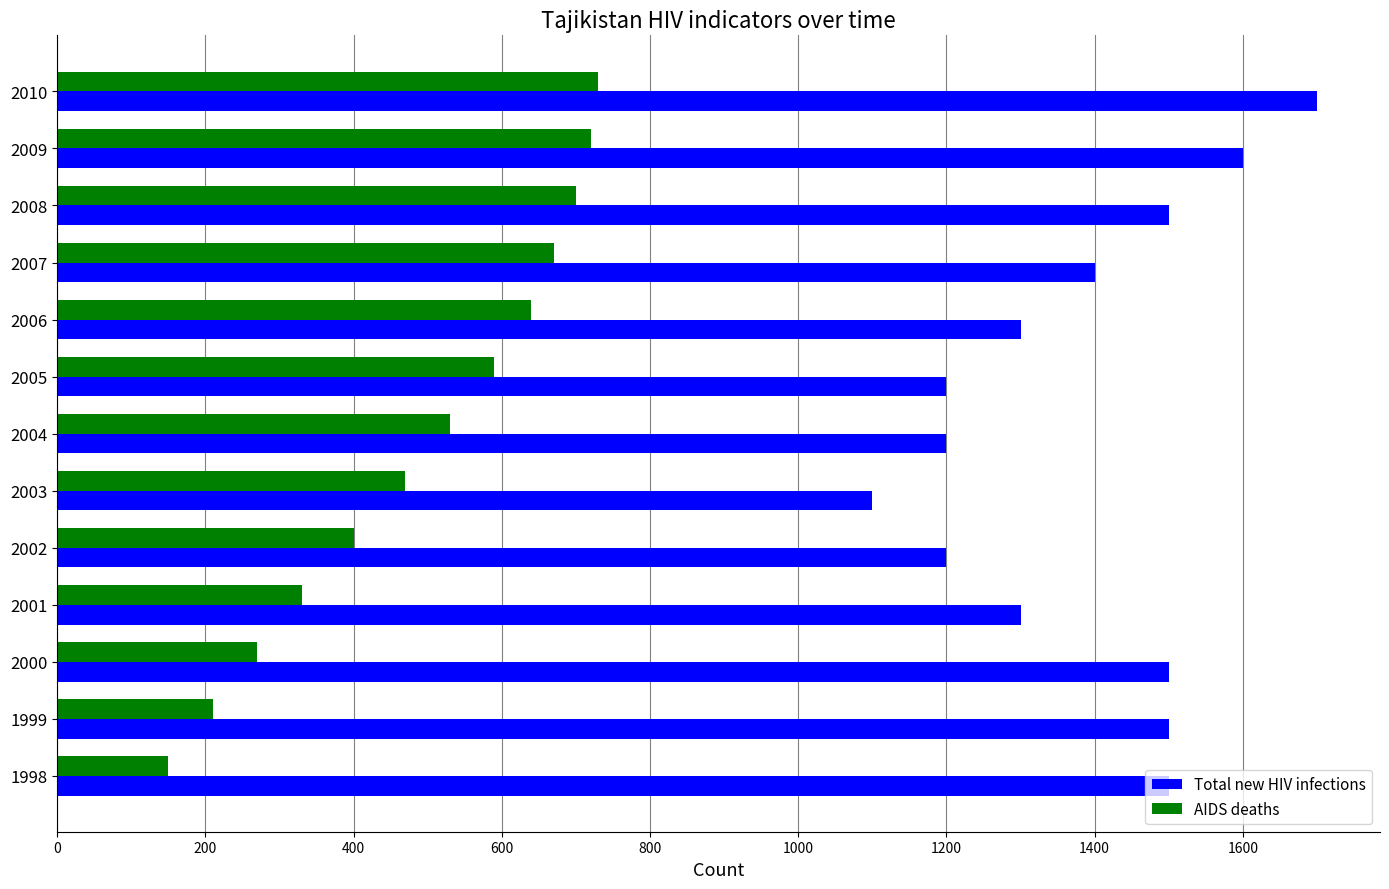

What is the average value of the AIDS deaths series?

493